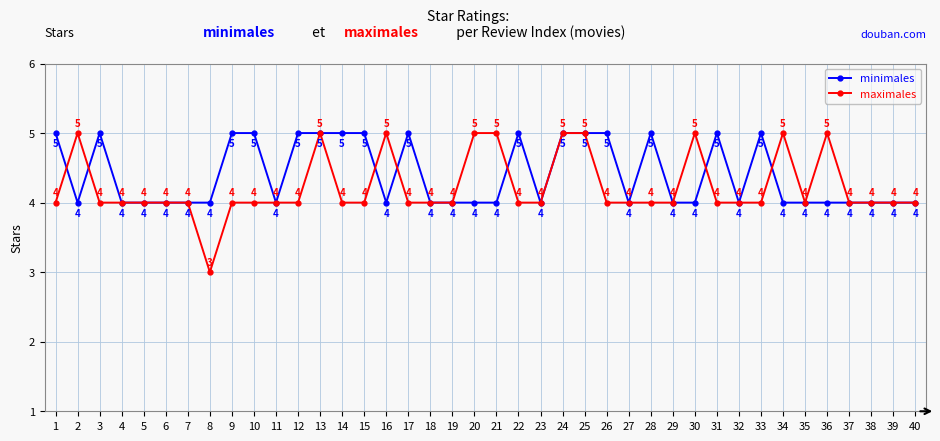

Which series has the largest total across all categories?

minimales